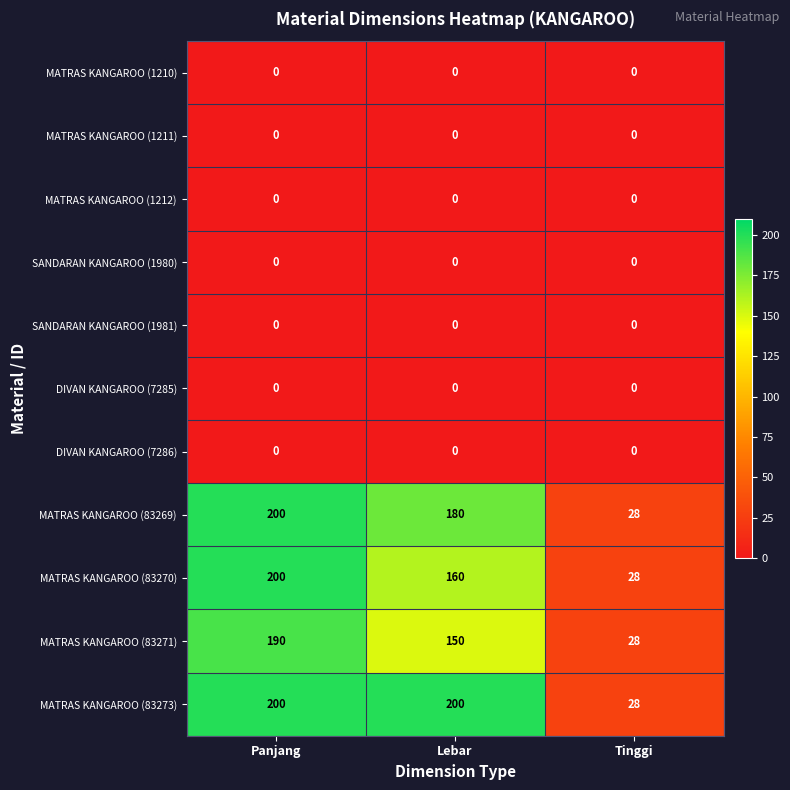

The MATRAS KANGAROO (83271) series shows 65 at Panjang. True or false?

False